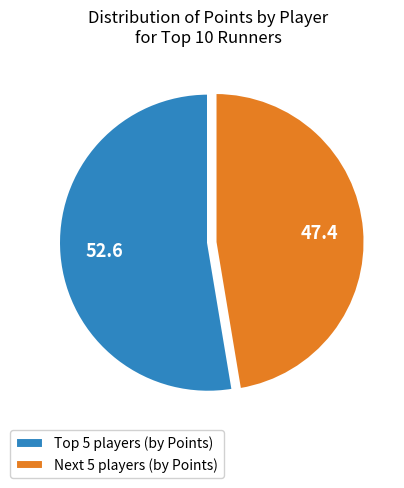

Rank the categories by value from highest to lowest.

Top 5 players (by Points), Next 5 players (by Points)